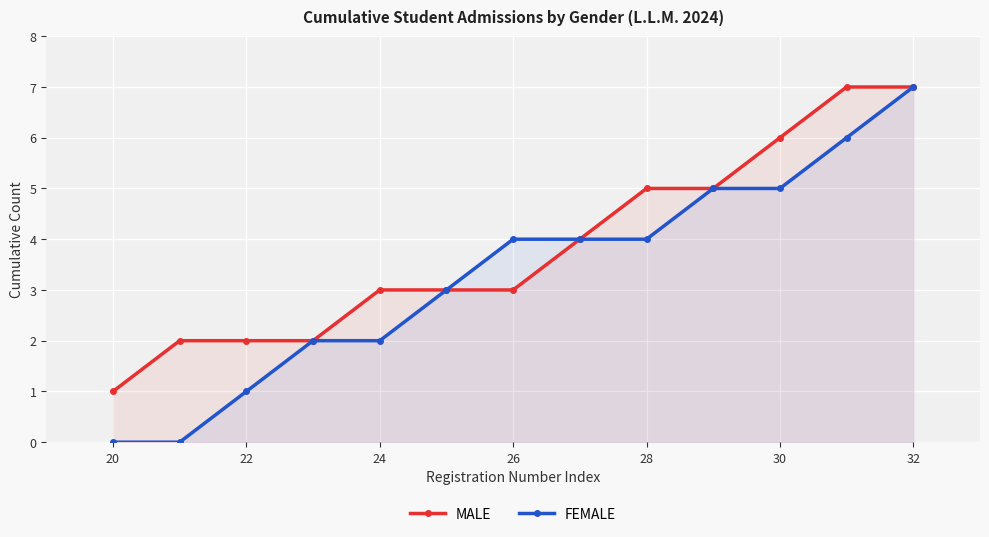

How many MALE values are between 2 and 5?

9